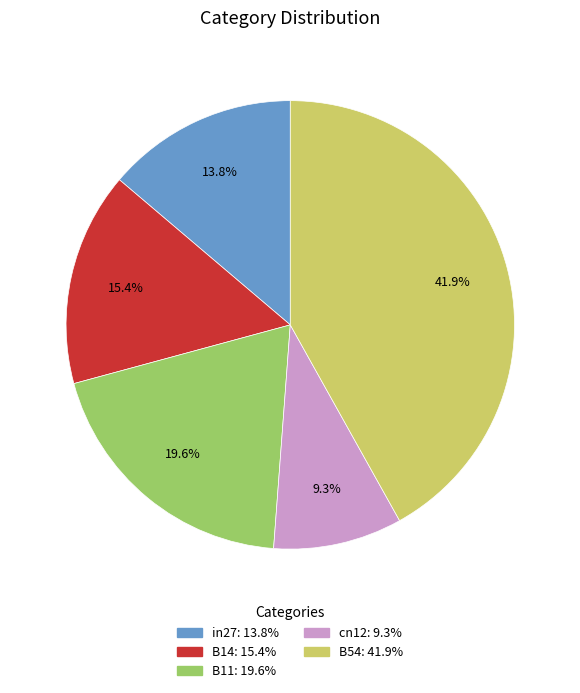

Rank the categories by value from highest to lowest.

B54, B11, B14, in27, cn12